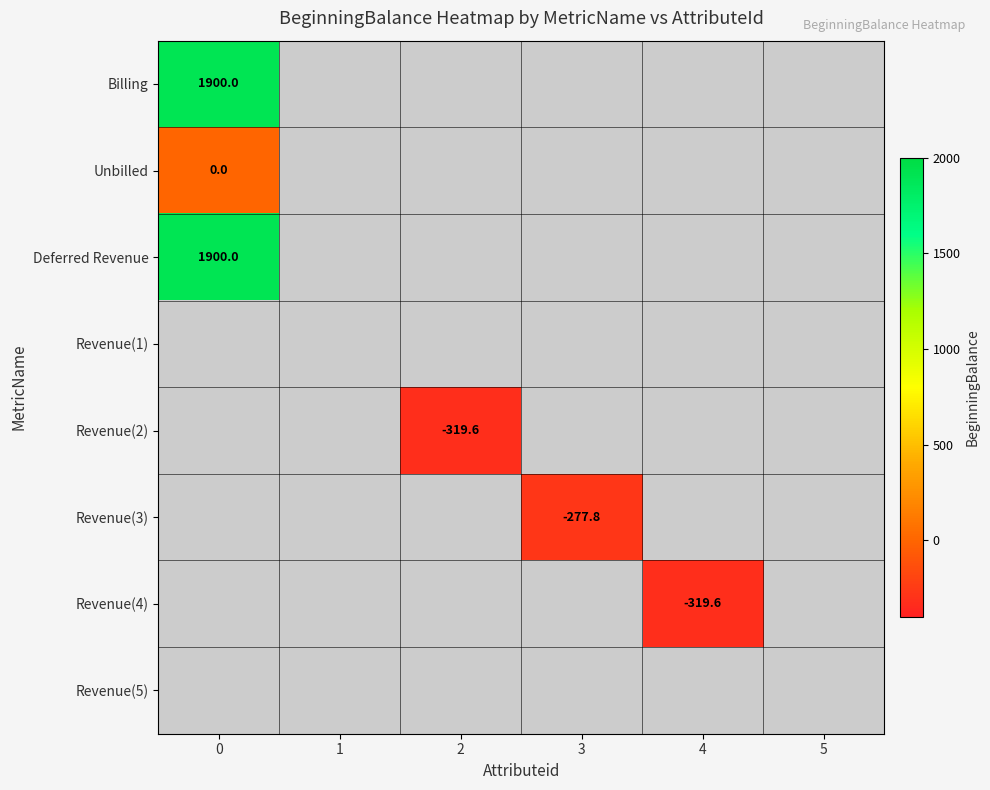

What is the smallest value displayed?

-319.6